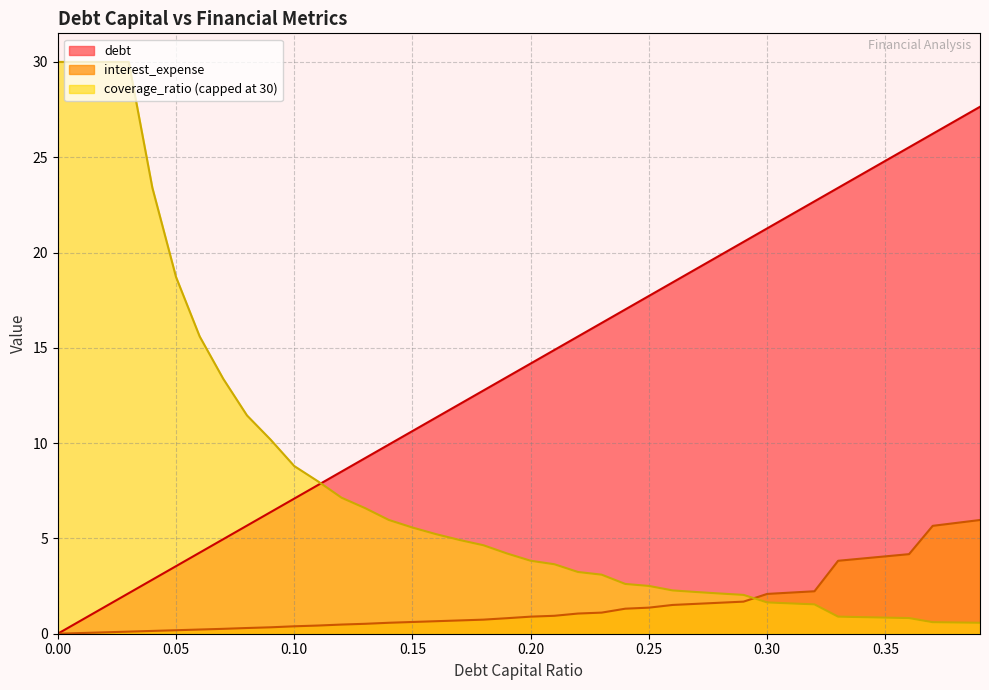

What is the difference between the debt_capital values at 0.02 and 0.36?

24.1